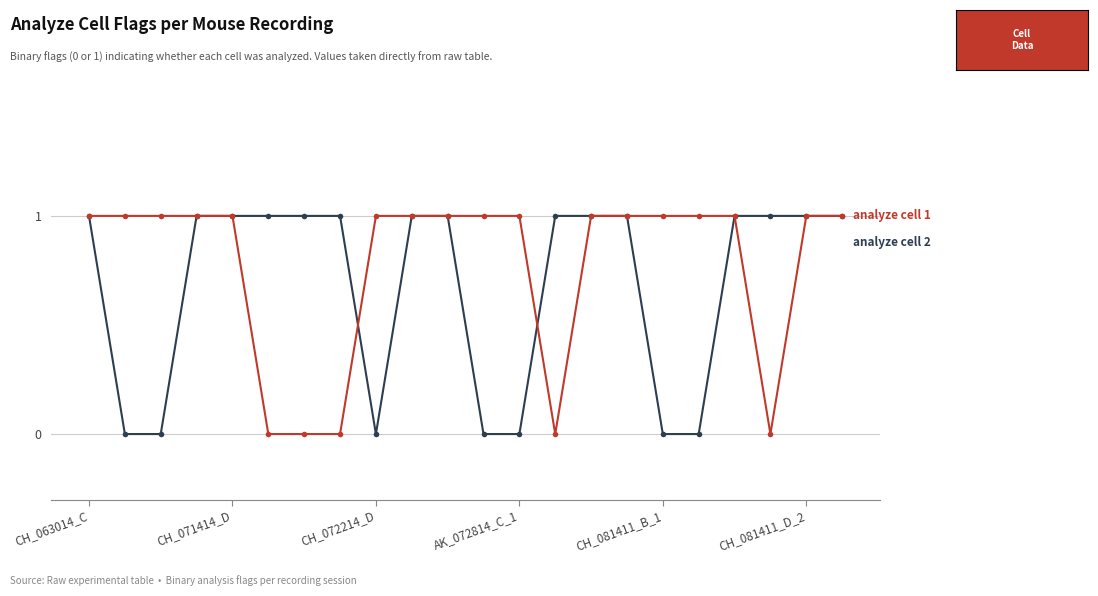

At which category does the chart reach its peak across all series?

CH_063014_C